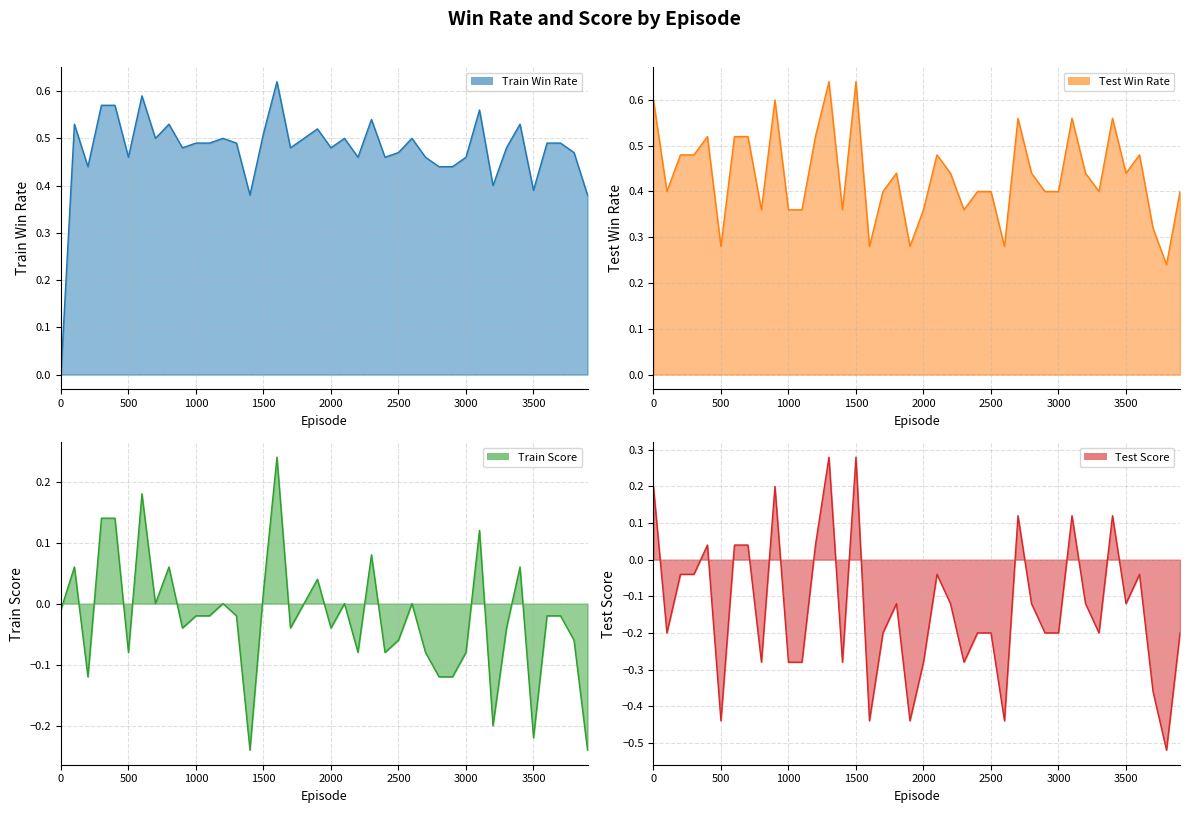

Is the value of train_win_rate at 2900 greater than the value of test_score at 1600?

Yes